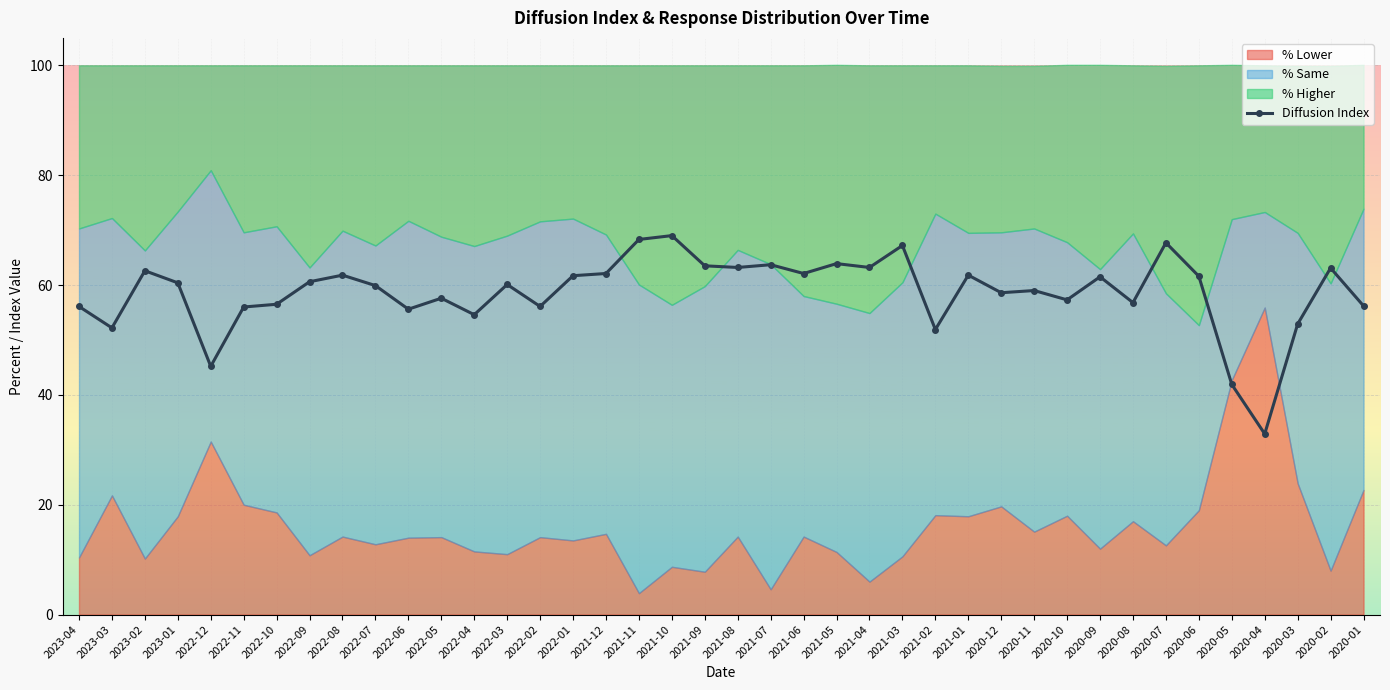

Reading right to left, what are all the values shown in this chart?

2020-01=56.2	2020-02=63.1	2020-03=52.9	2020-04=32.9	2020-05=41.9	2020-06=61.6	2020-07=67.7	2020-08=56.8	2020-09=61.5	2020-10=57.3	2020-11=59.0	2020-12=58.6	2021-01=61.8	2021-02=51.9	2021-03=67.2	2021-04=63.2	2021-05=63.9	2021-06=62.1	2021-07=63.7	2021-08=63.2	2021-09=63.5	2021-10=69.0	2021-11=68.3	2021-12=62.1	2022-01=61.7	2022-02=56.1	2022-03=60.1	2022-04=54.6	2022-05=57.6	2022-06=55.6	2022-07=59.9	2022-08=61.8	2022-09=60.6	2022-10=56.5	2022-11=56.0	2022-12=45.2	2023-01=60.4	2023-02=62.6	2023-03=52.2	2023-04=56.1